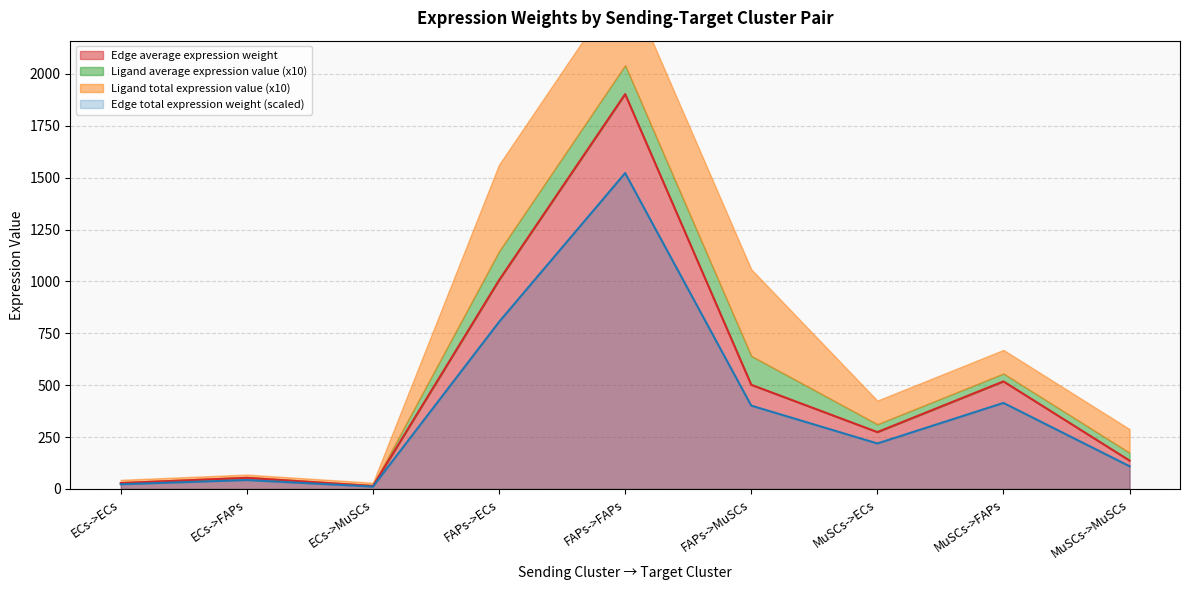

How many lines are shown in the chart?

2